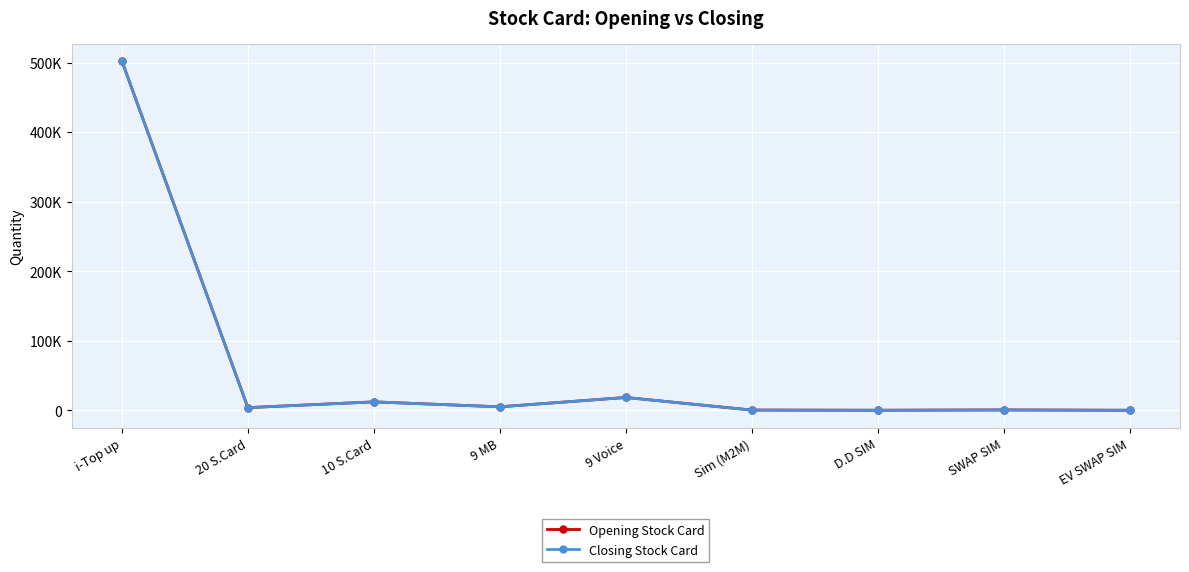

List the labels in order of Opening Stock Card value, largest first.

i-Top up, 9 Voice, 10 S.Card, 9 MB, 20 S.Card, SWAP SIM, Sim (M2M), D.D SIM, EV SWAP SIM